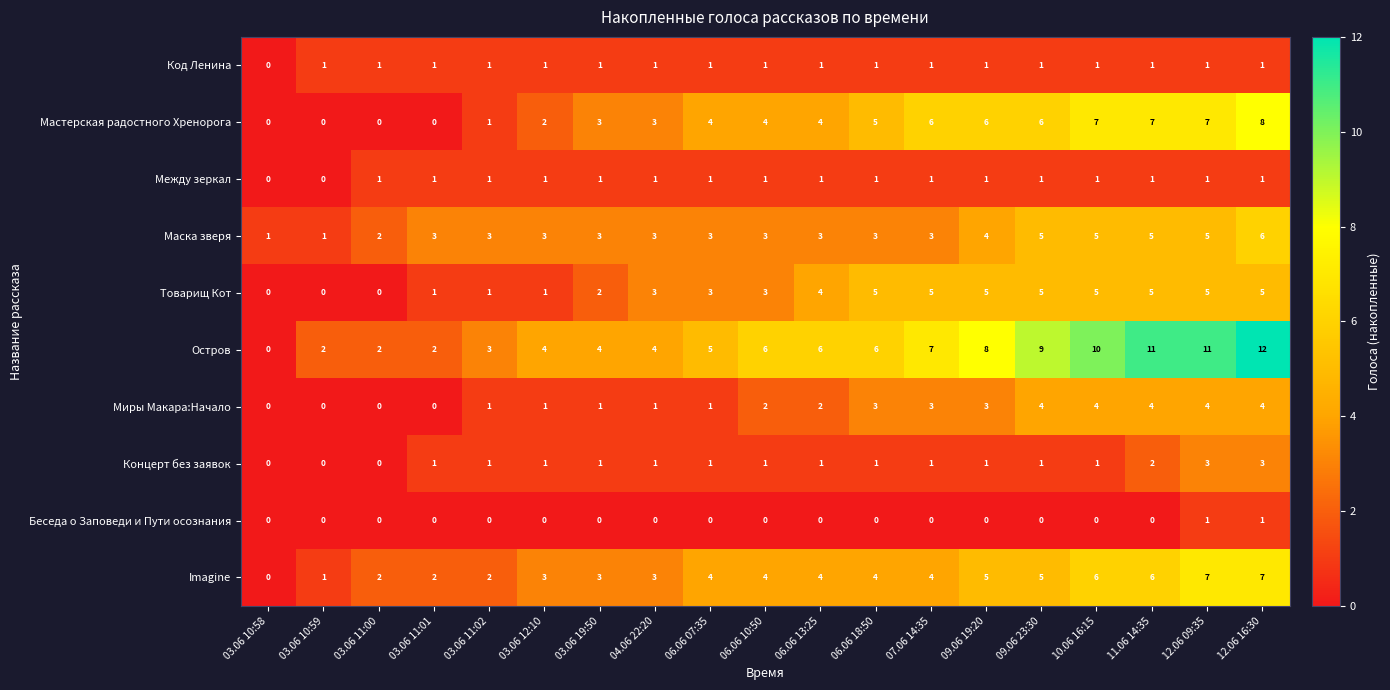

At how many categories does at least one series exceed 0?

19